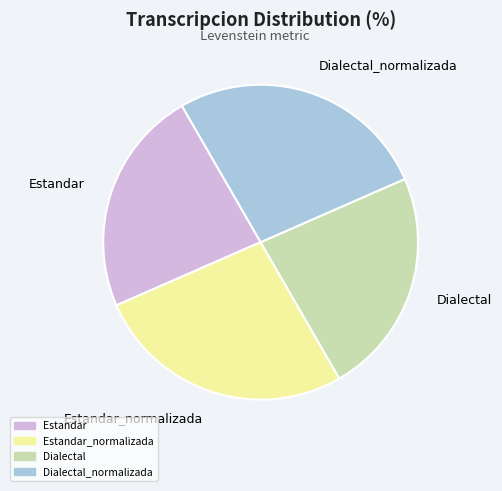

True or false: Estandar accounts for 32% of the total.

False